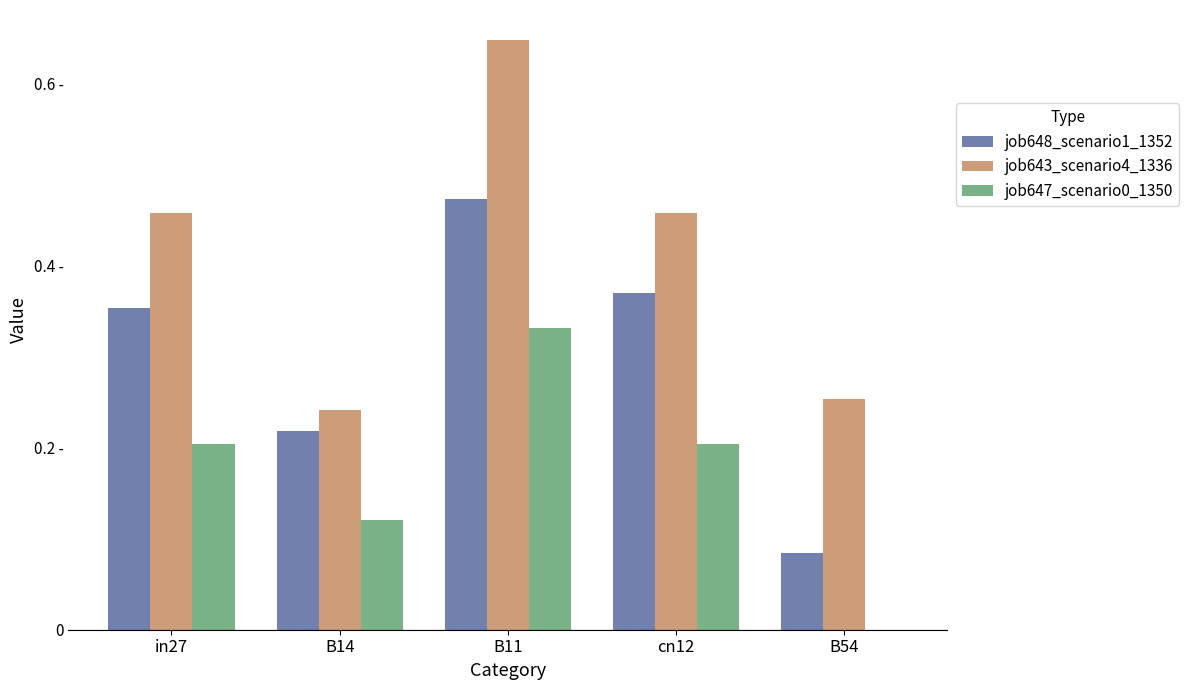

Rank the categories by job643_scenario4_1336 value from lowest to highest.

B14, B54, in27, cn12, B11